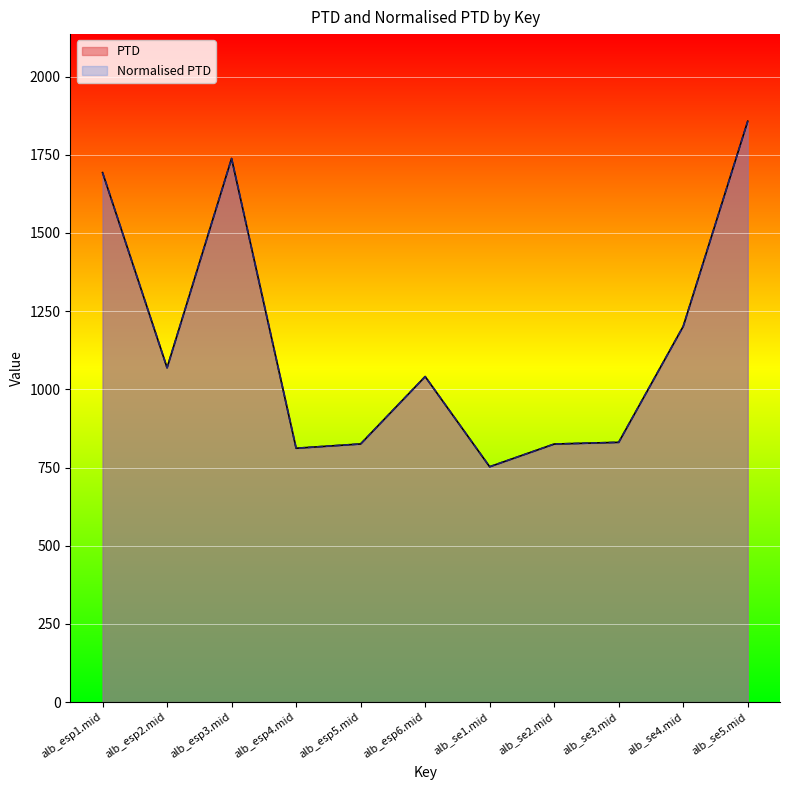

List the series in order of their peak value, highest first.

PTD, Normalised PTD